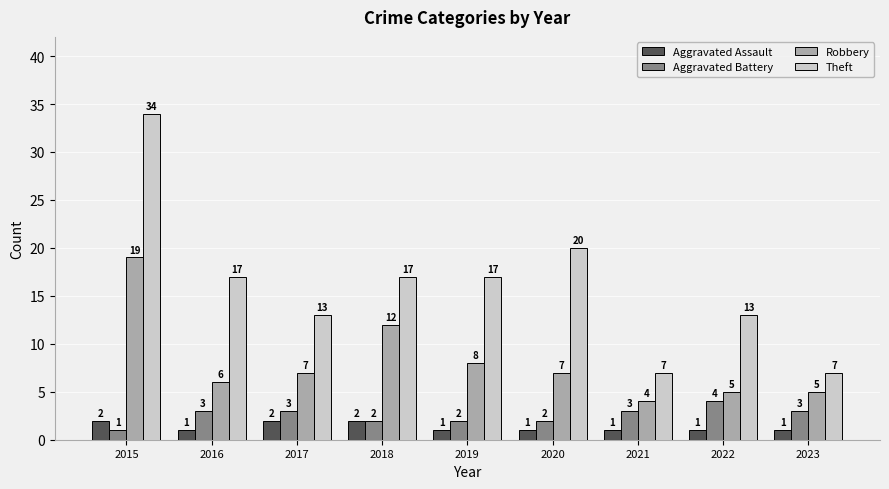

Is the value of Aggravated Battery at 2018 greater than the value of Aggravated Assault at 2021?

Yes